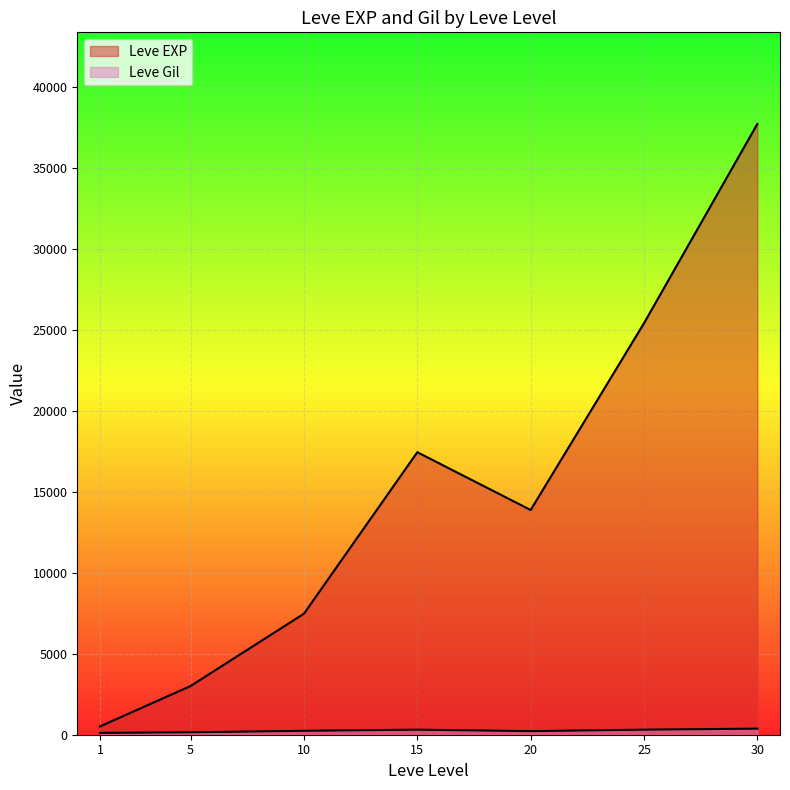

How many lines are shown in the chart?

2